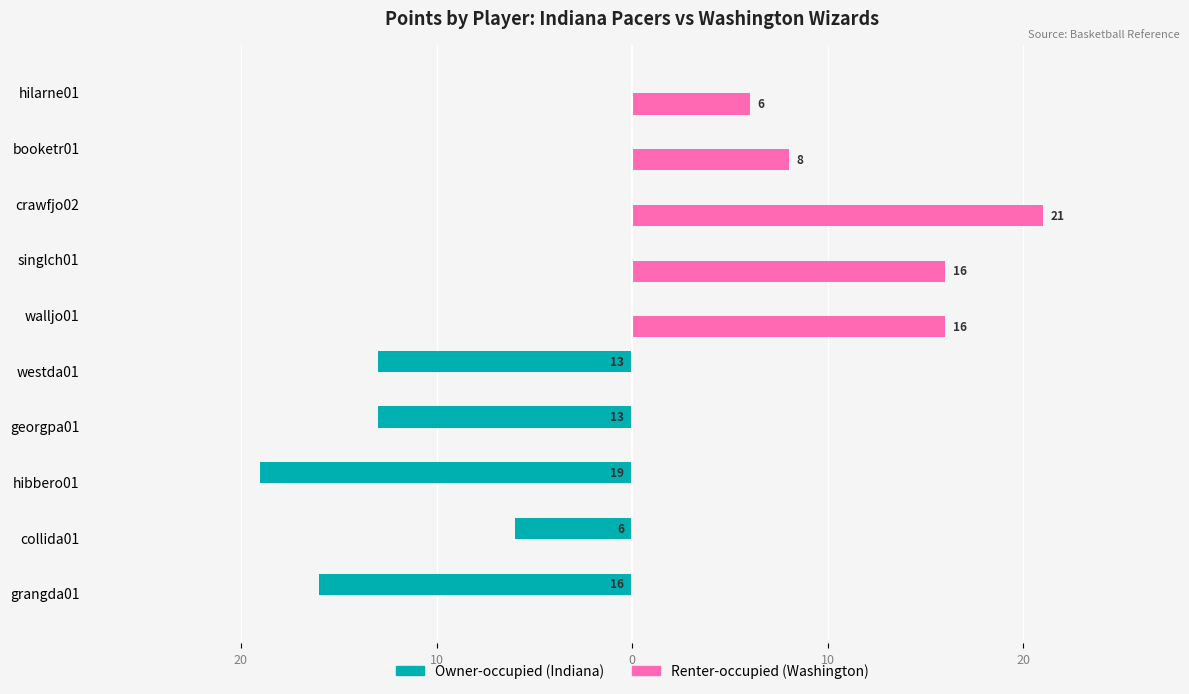

What are all the series names shown in the legend?

Owner-occupied (Indiana), Renter-occupied (Washington)